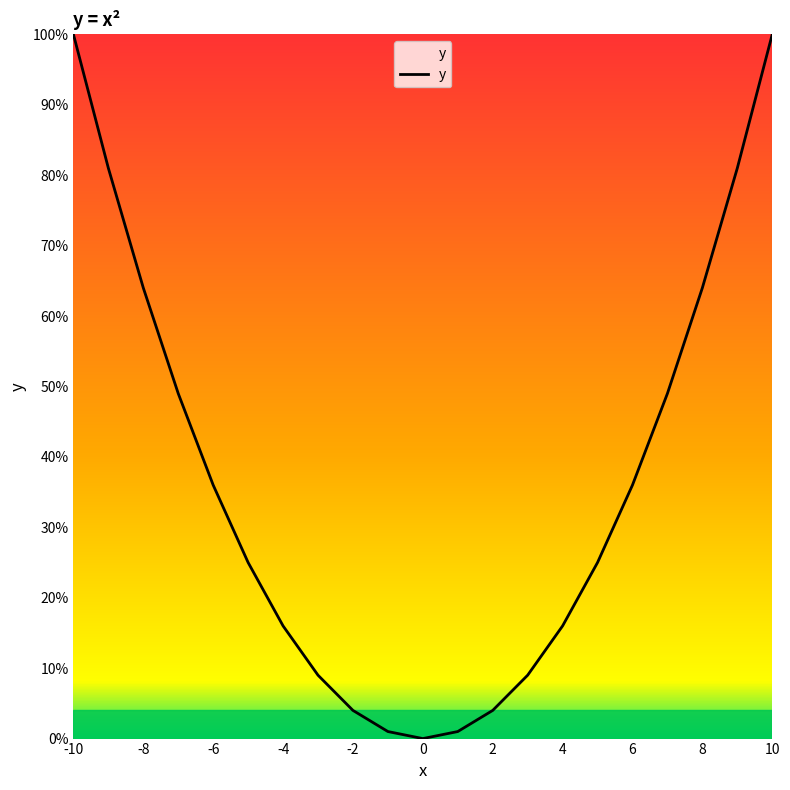

What is the difference between the maximum and minimum values?

100